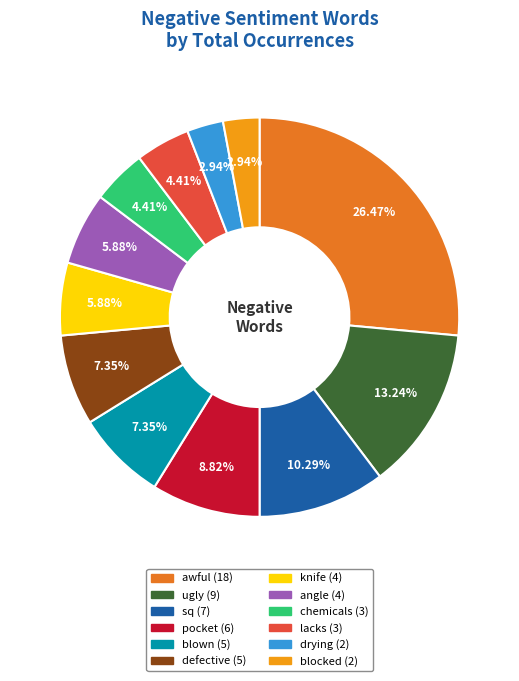

Which has a higher value, knife or chemicals?

knife